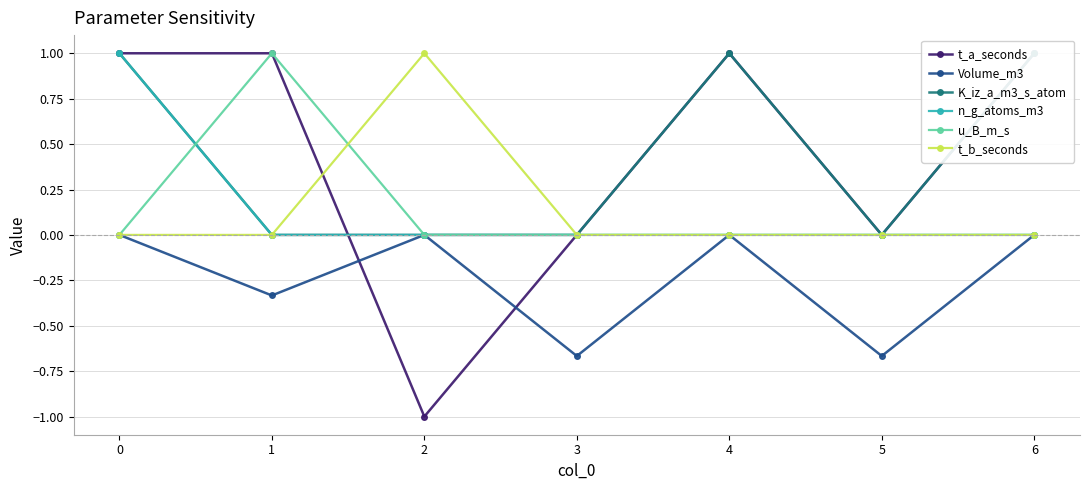

Reading left to right, what are all the values shown in this chart?

t_a_seconds: 1.0	1.0	-1.0	0.0	1.0	0.0	1.0
Volume_m3: 0.0	-0.3	0.0	-0.7	0.0	-0.7	0.0
K_iz_a_m3_s_atom: 1.0	0.0	0.0	0.0	1.0	0.0	1.0
n_g_atoms_m3: 1.0	0.0	0.0	0.0	0.0	0.0	0.0
u_B_m_s: 0.0	1.0	0.0	0.0	0.0	0.0	0.0
t_b_seconds: 0.0	0.0	1.0	0.0	0.0	0.0	0.0